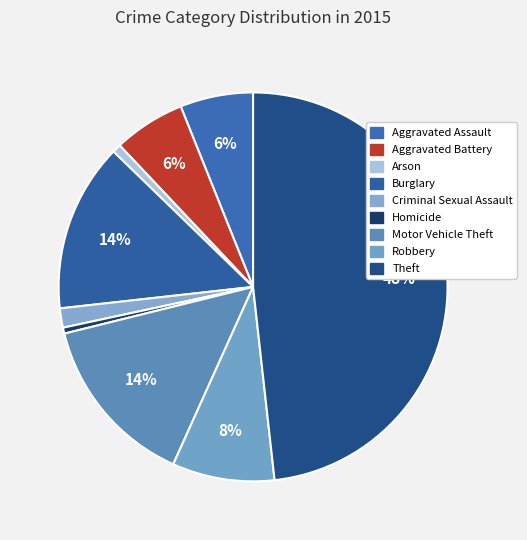

Is there a majority slice in this chart?

No